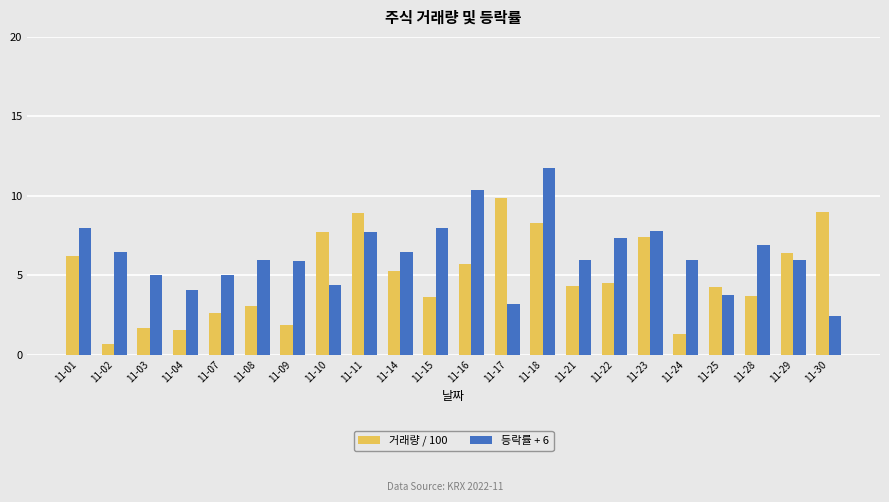

The 등락률 + 6 series shows 6.5 at 11-14. True or false?

True